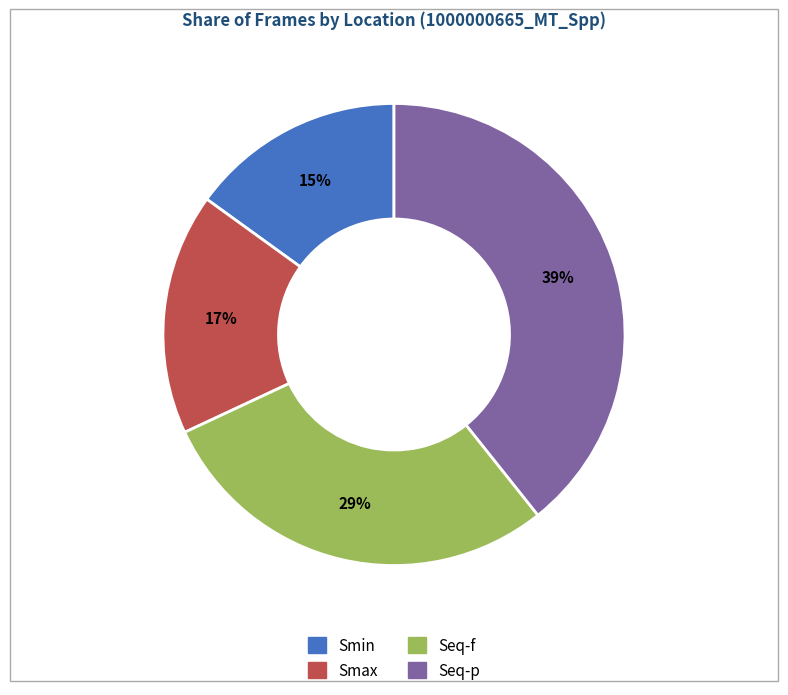

Count the number of slices in the pie.

4